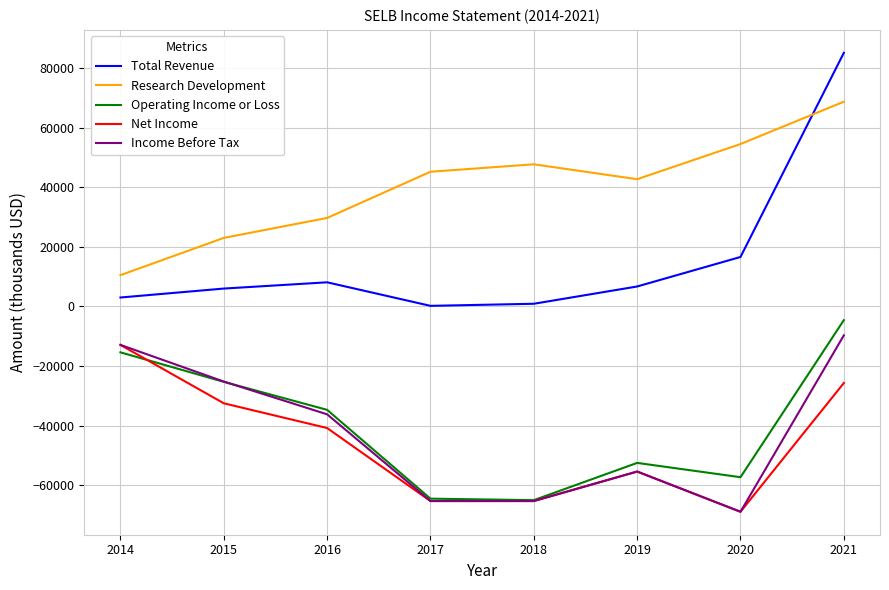

Which category has the highest value in the Operating Income or Loss series?

2021